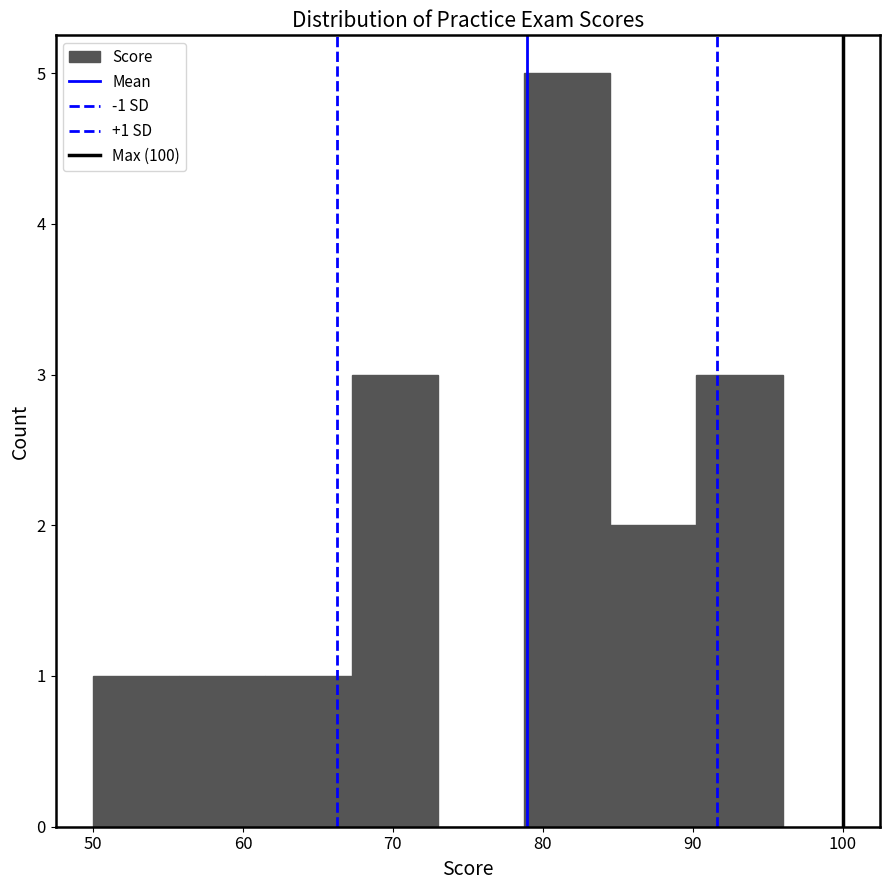

Which range on the x-axis has the tallest bar?

79 to 85